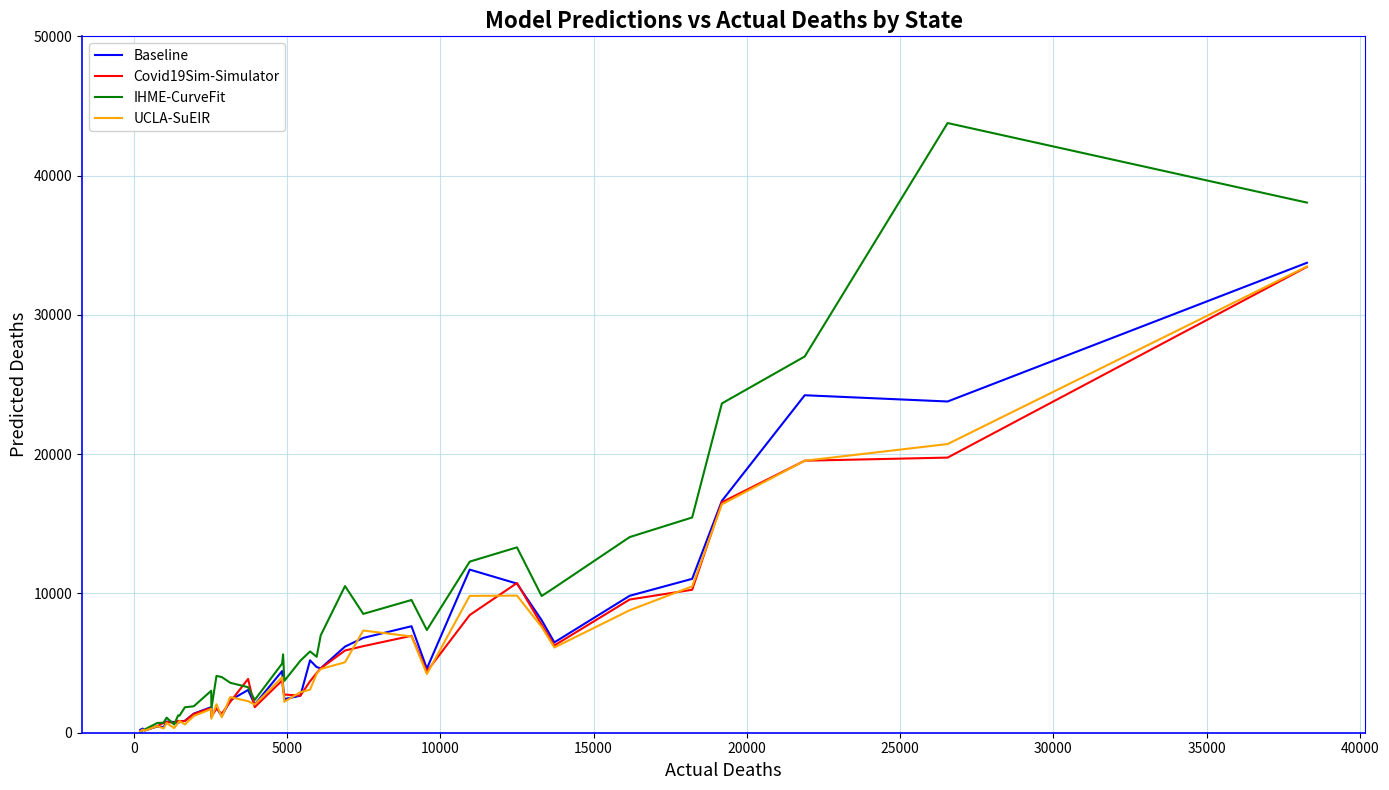

Which series has the largest total across all categories?

IHME-CurveFit